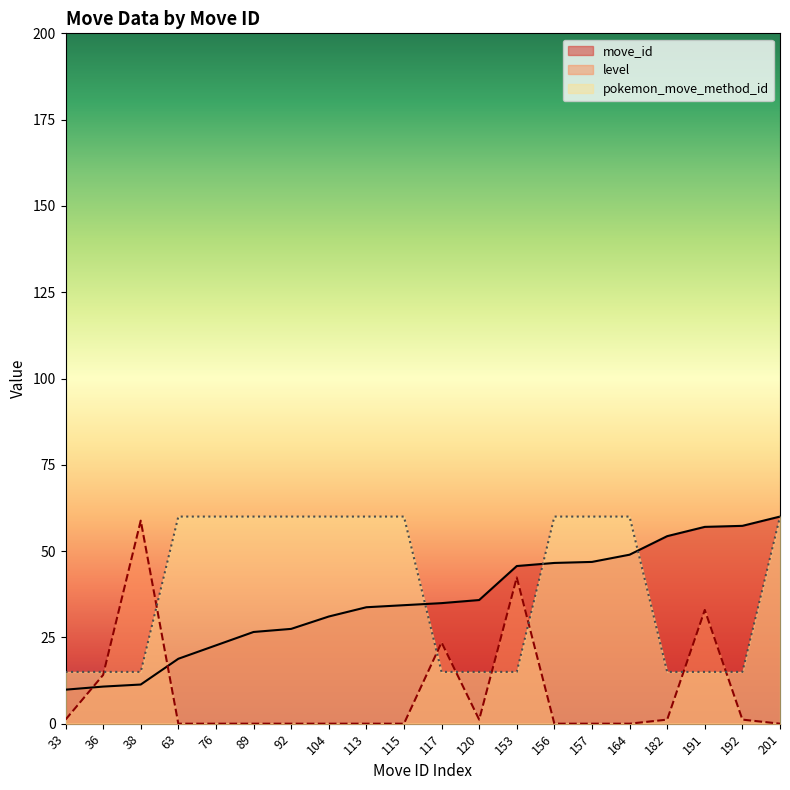

Which series has the largest total across all categories?

pokemon_move_method_id